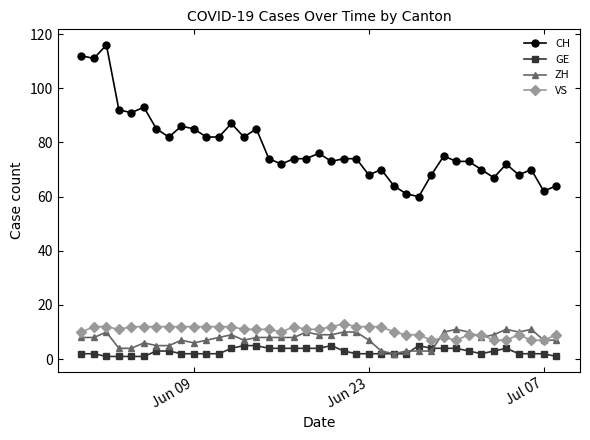

True or false: VS has more than 0 points higher than both neighbors.

True